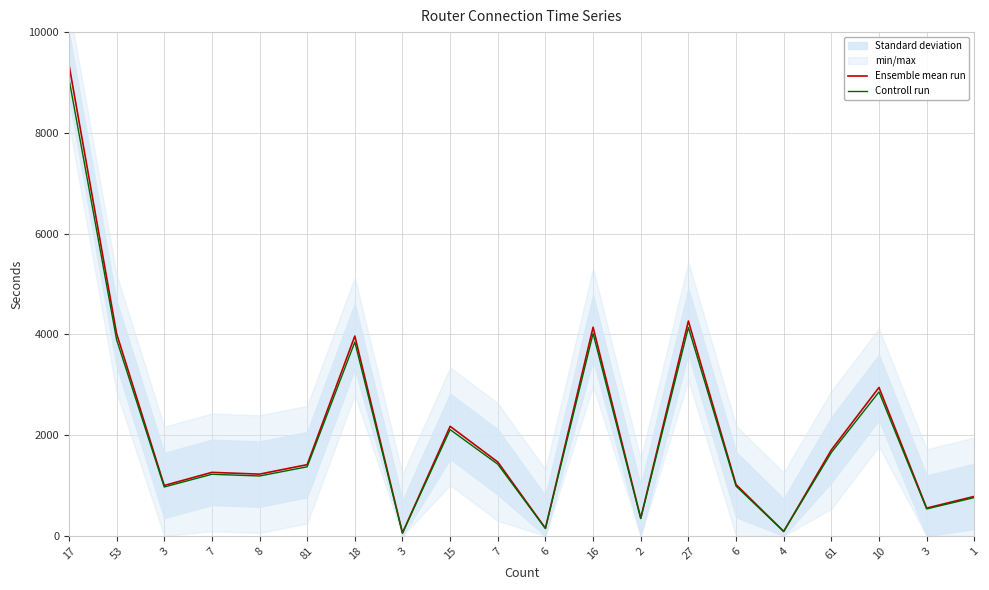

How many values in the Ensemble mean run series are below 1414?

10